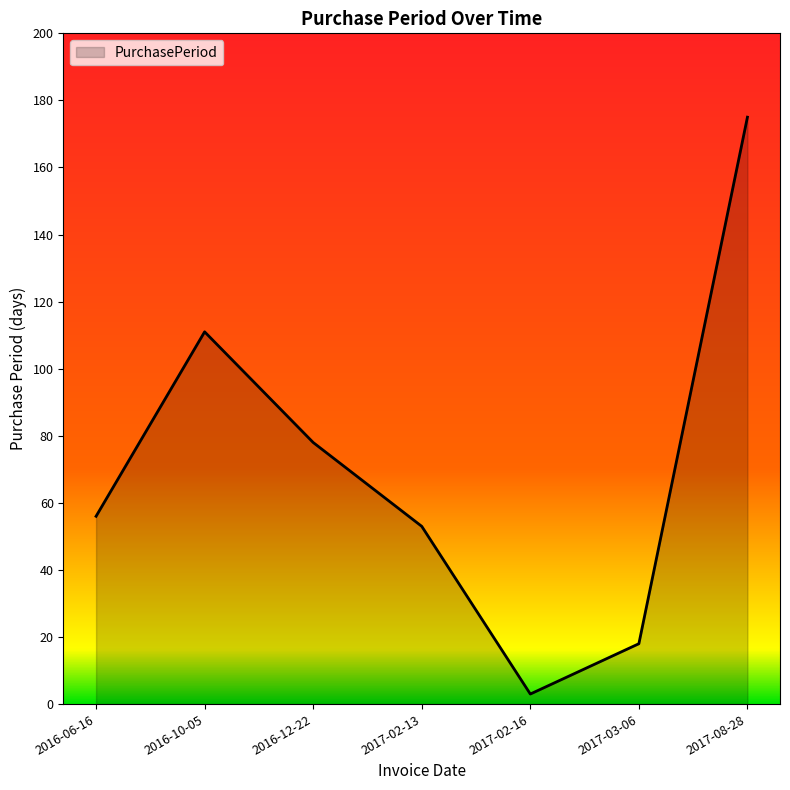

Is it true that the value at 2016-10-05 is 111?

True